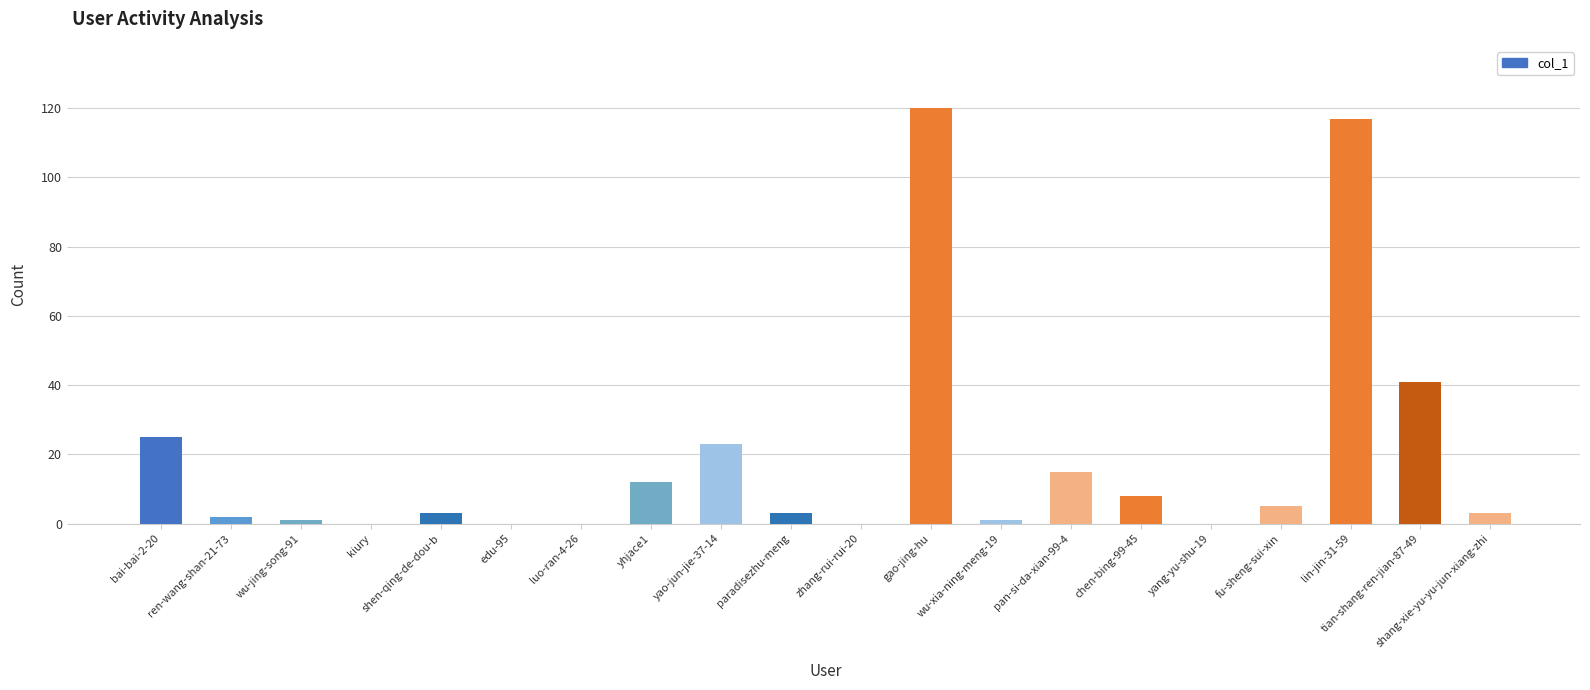

Reading right to left, extract all data points from this chart.

3	41	117	5	0	8	15	1	120	0	3	23	12	0	0	3	0	1	2	25